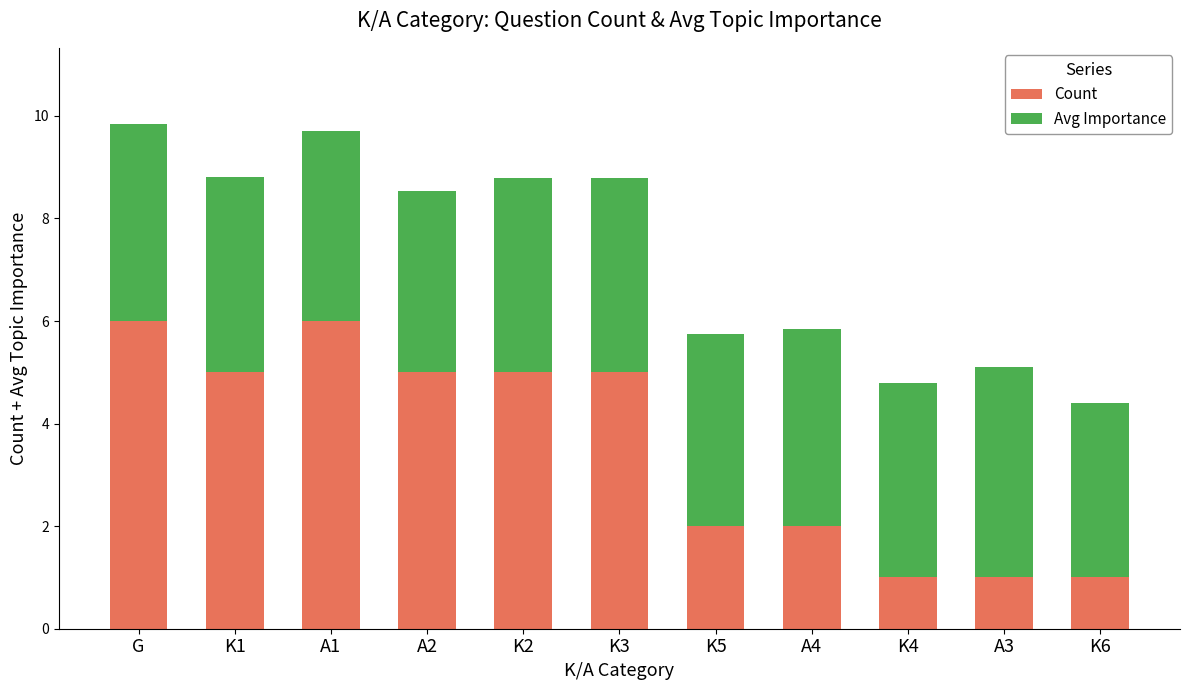

The Count series shows 2.0 at A4. True or false?

True